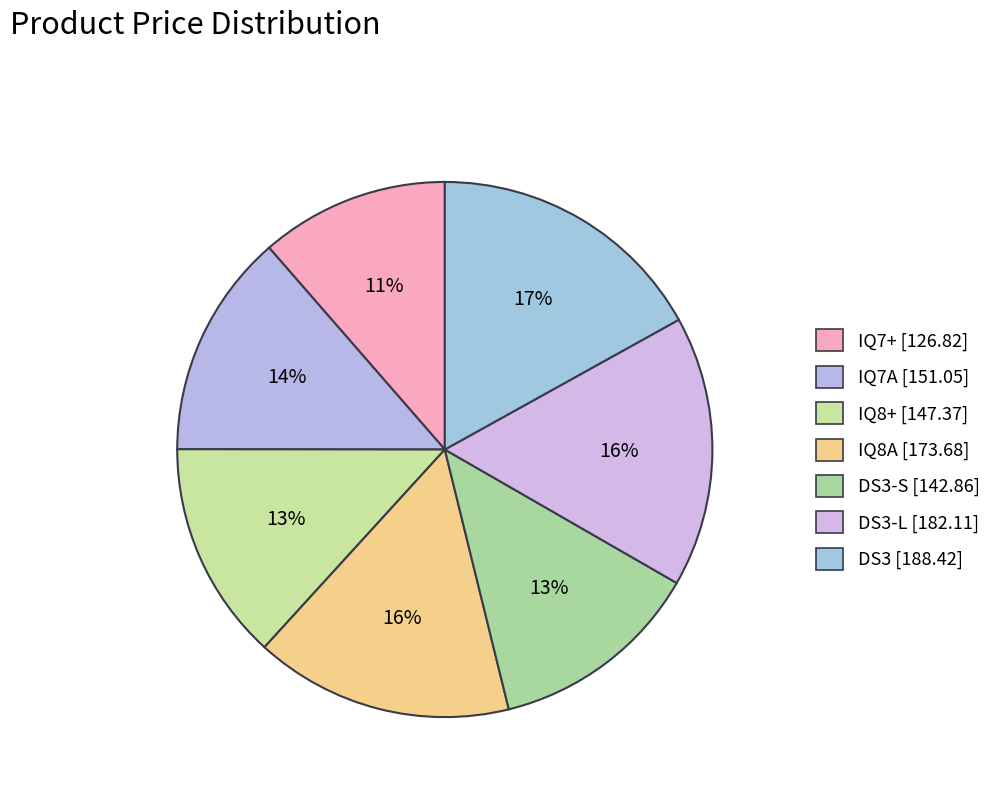

Count the number of slices in the pie.

7